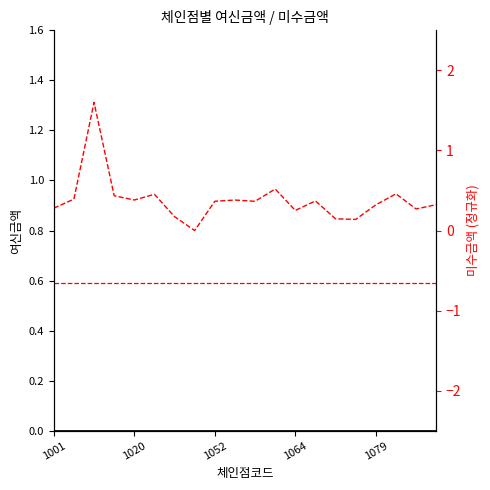

At 19, list the series in order from smallest to largest.

여신금액 line, 미수금액